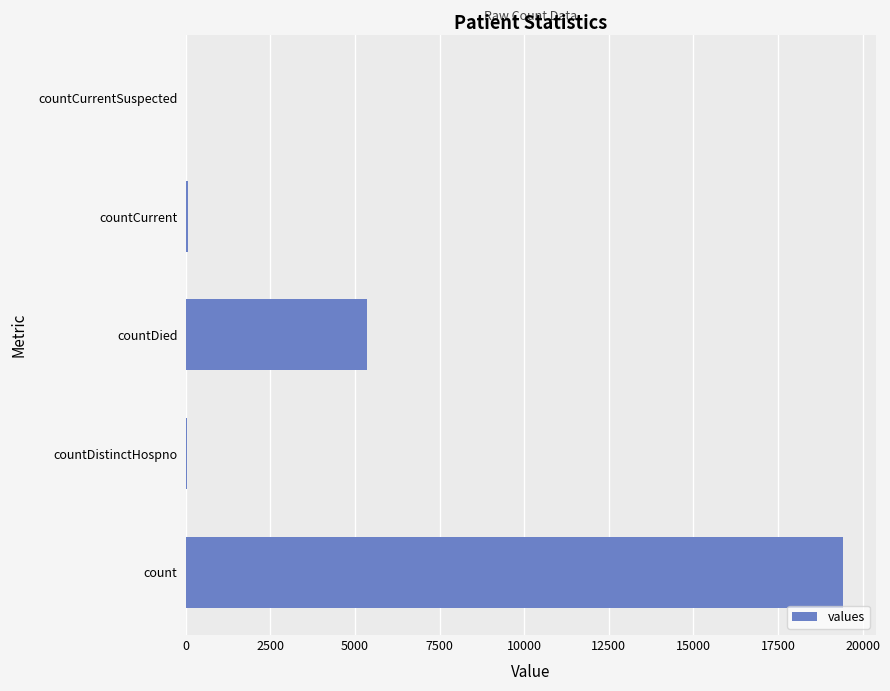

At which label is the value closest to 9710?

countDied